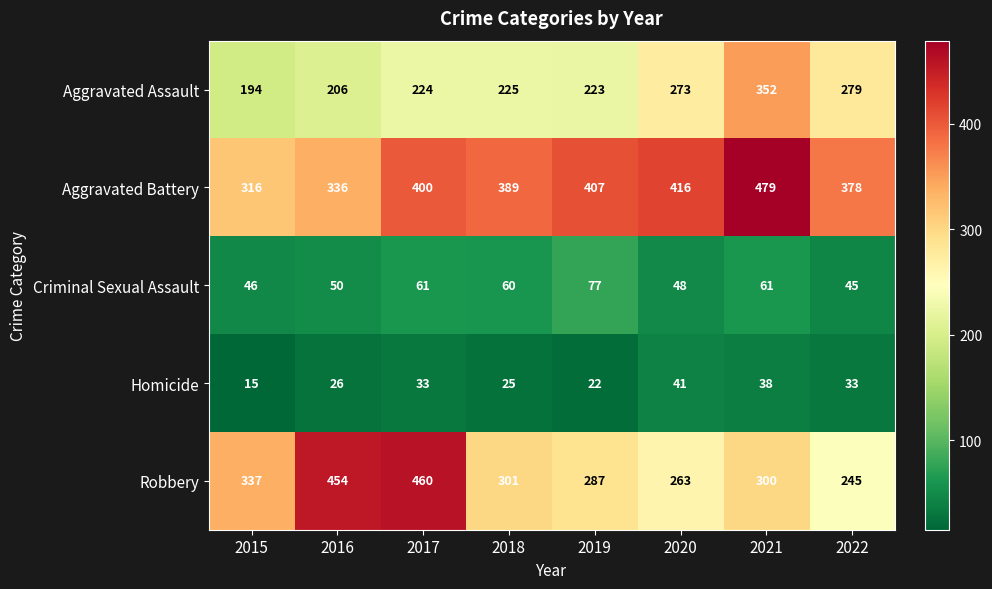

What is the sum of the Robbery values at 2018 and 2022?

546